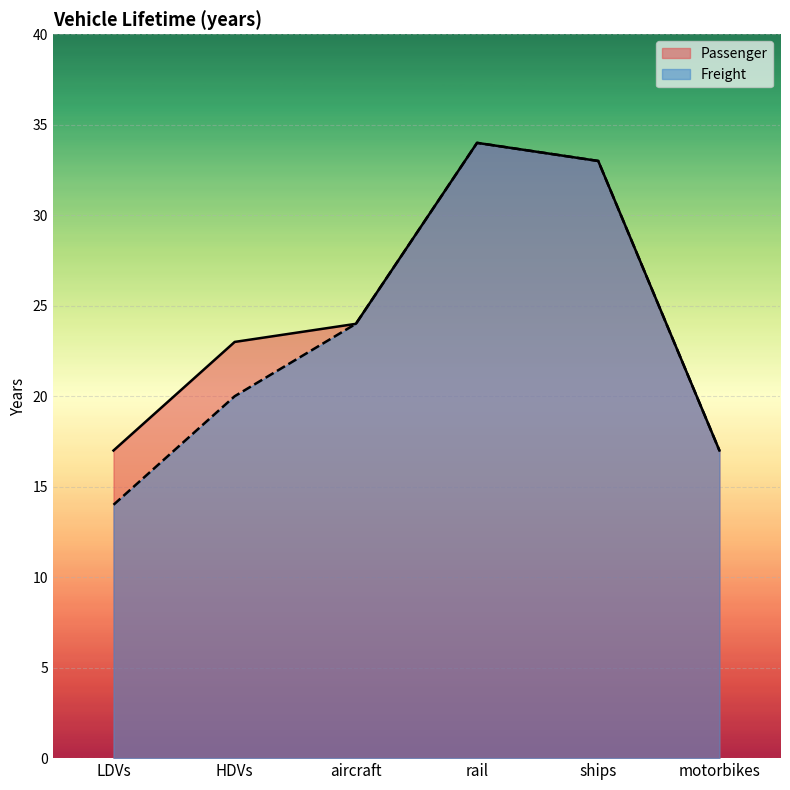

Which has a higher value, ships or aircraft?

ships